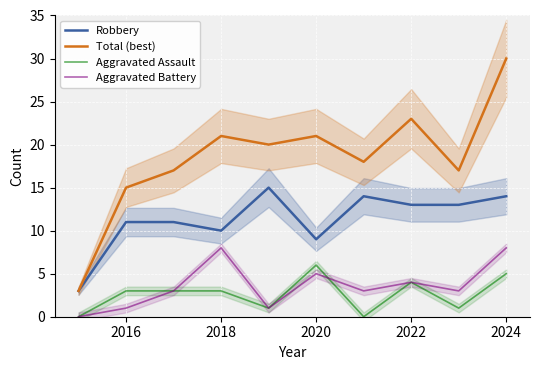

What is the label of the 2nd point from the left?

2016